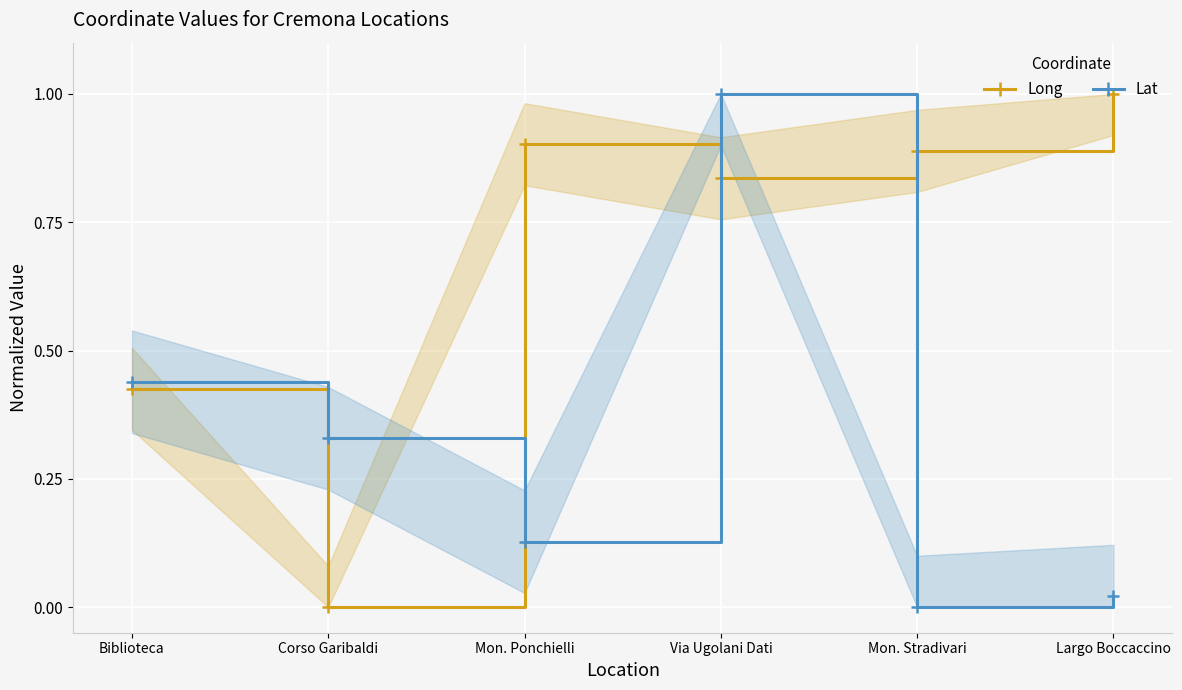

What is the difference between the highest and lowest values at Mon. Stradivari?

0.9